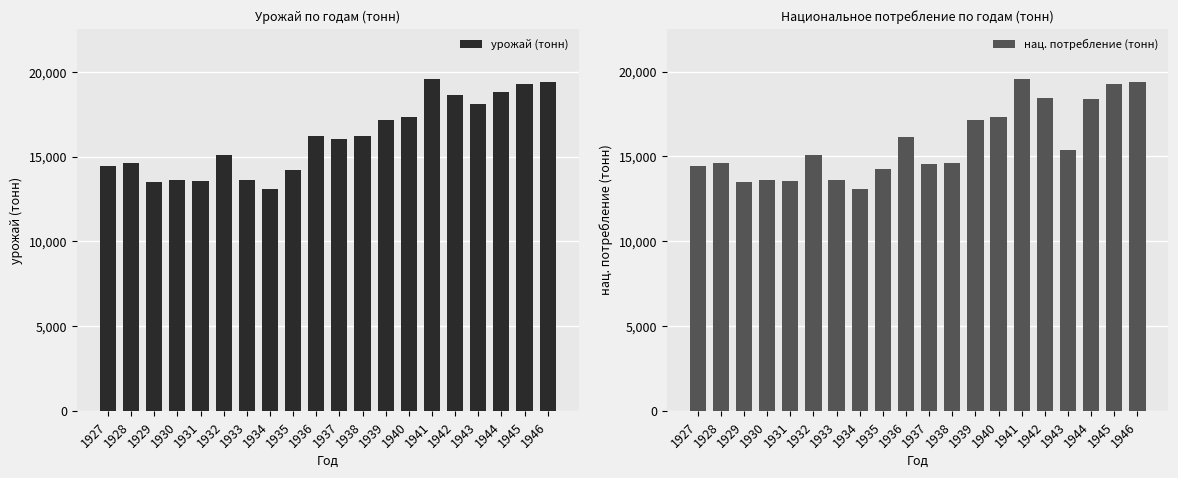

List the series in order of their peak value, lowest first.

нац. потребление (тонн), урожай (тонн)